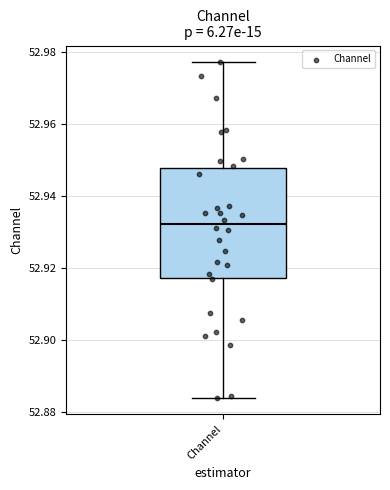

Read this box plot against the y-axis: the position of the median line, the range covered by the box, and the ends of both whiskers. The values are not printed on the chart, so give them approximately, as read against the axis.

median 52.932, box 52.918 to 52.948, whiskers 52.884 to 52.978